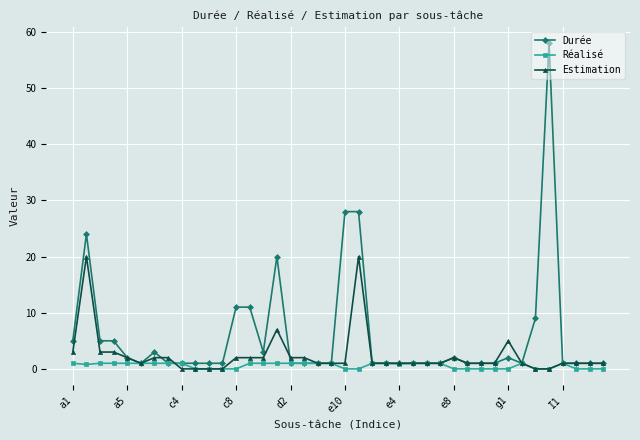

What are all the series names shown in the legend?

Durée, Réalisé, Estimation